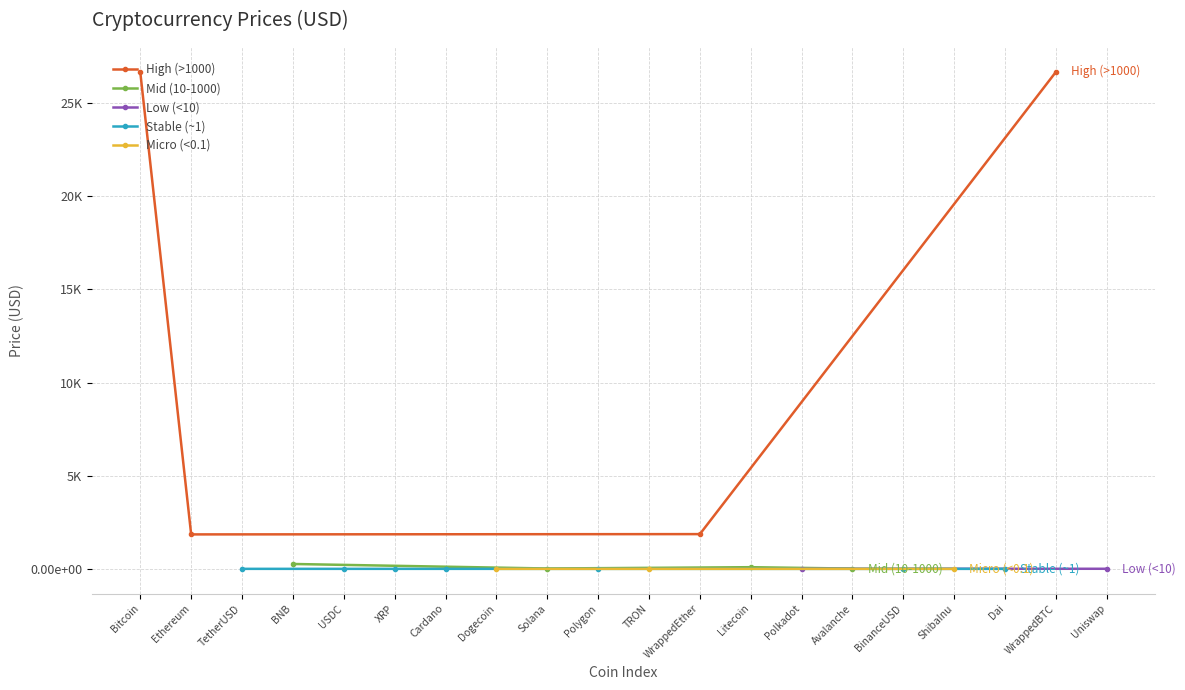

Rank the categories by value from highest to lowest.

WrappedBTC, Bitcoin, WrappedEther, Ethereum, BNB, Litecoin, Solana, Avalanche, Polkadot, Uniswap, TetherUSD, USDC, BinanceUSD, Dai, Polygon, XRP, Cardano, TRON, Dogecoin, ShibaInu